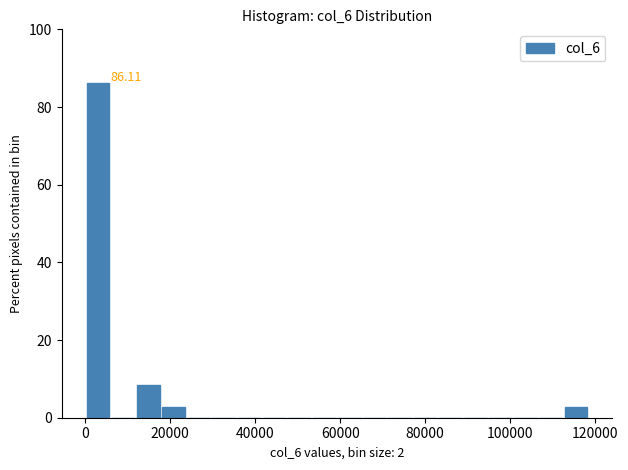

Around what value on the x-axis is the tallest bar? Give the approximate position of its centre, as read against the axis.

2000